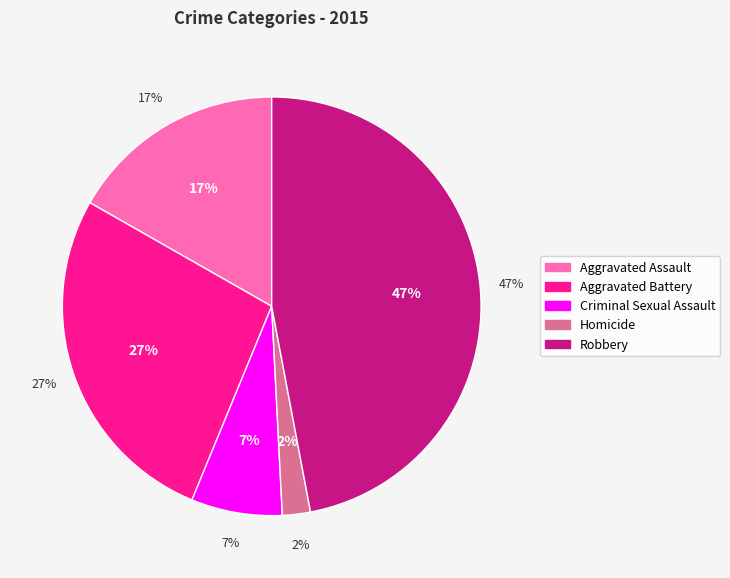

True or false: Criminal Sexual Assault accounts for 7% of the total.

True